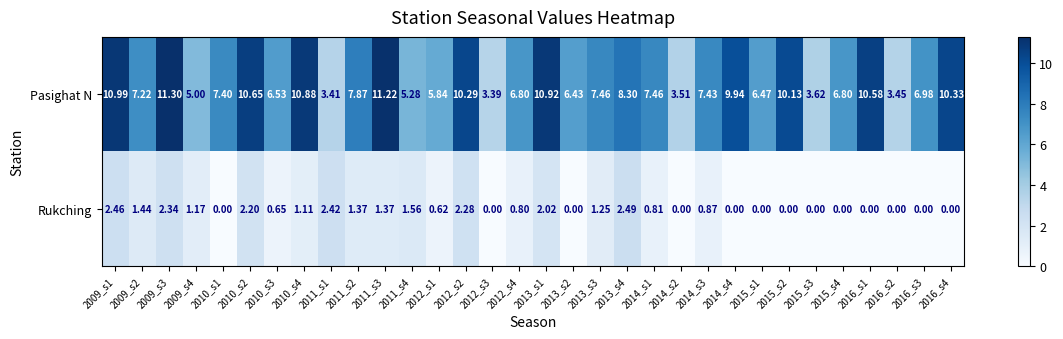

Which series has the largest total across all categories?

Pasighat N